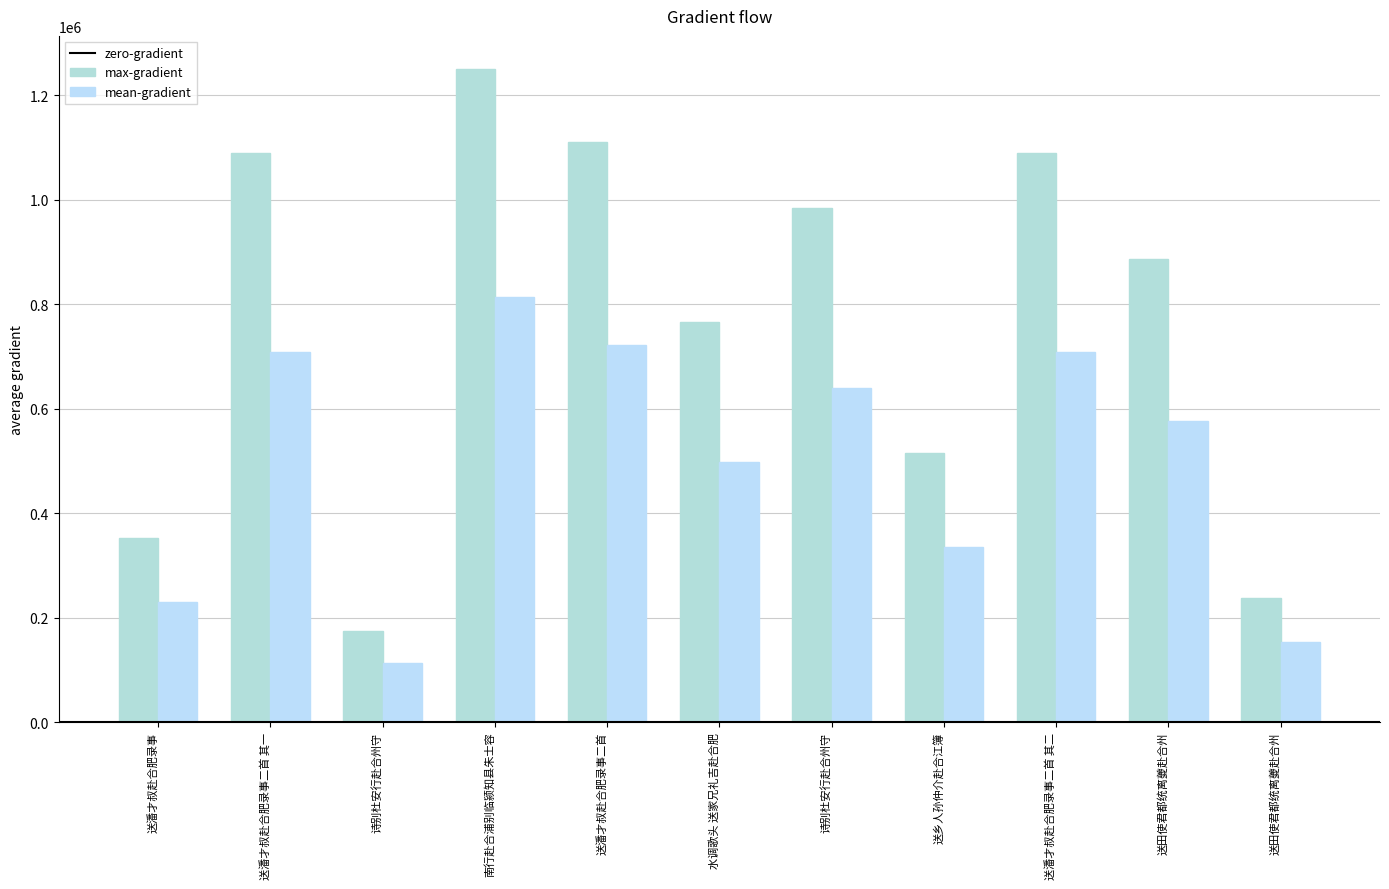

How many values in the max-gradient series are below 886255?

5